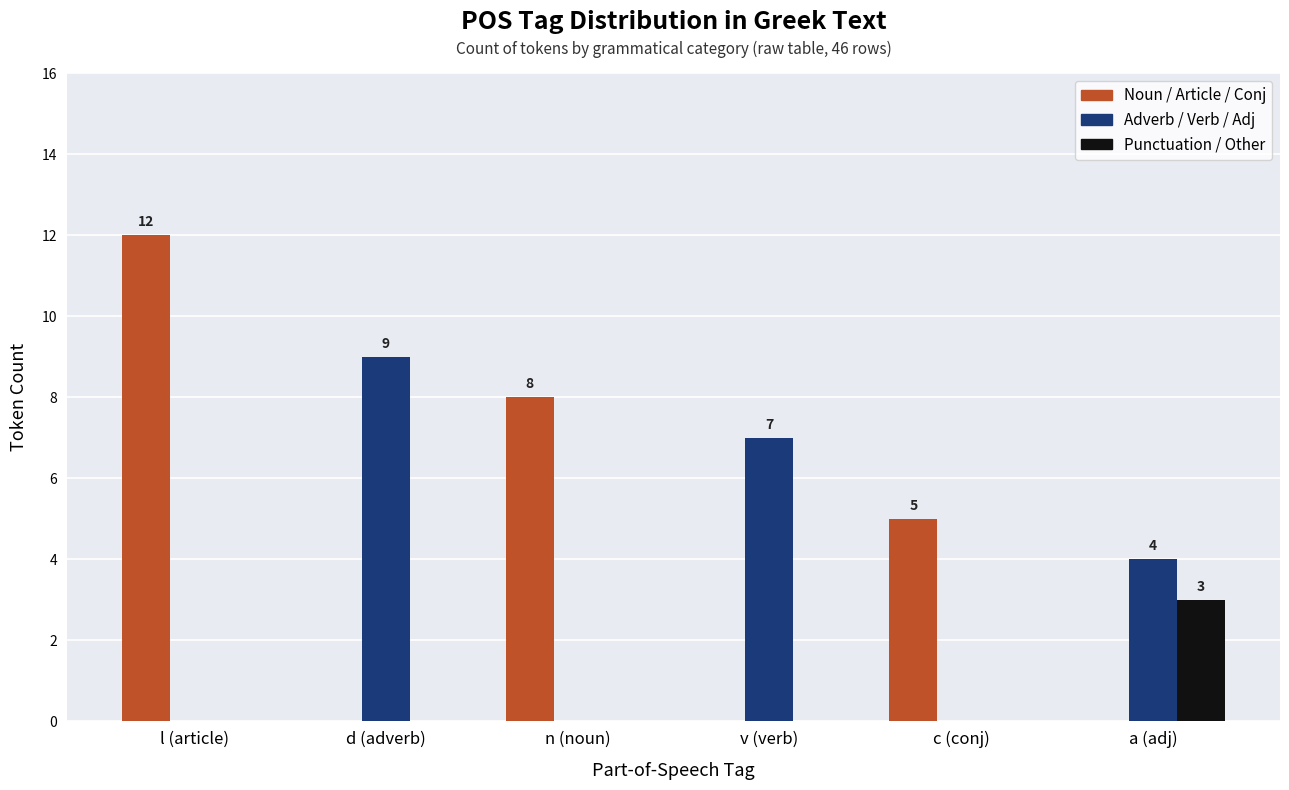

Which series has the largest total across all categories?

Noun / Article / Conj